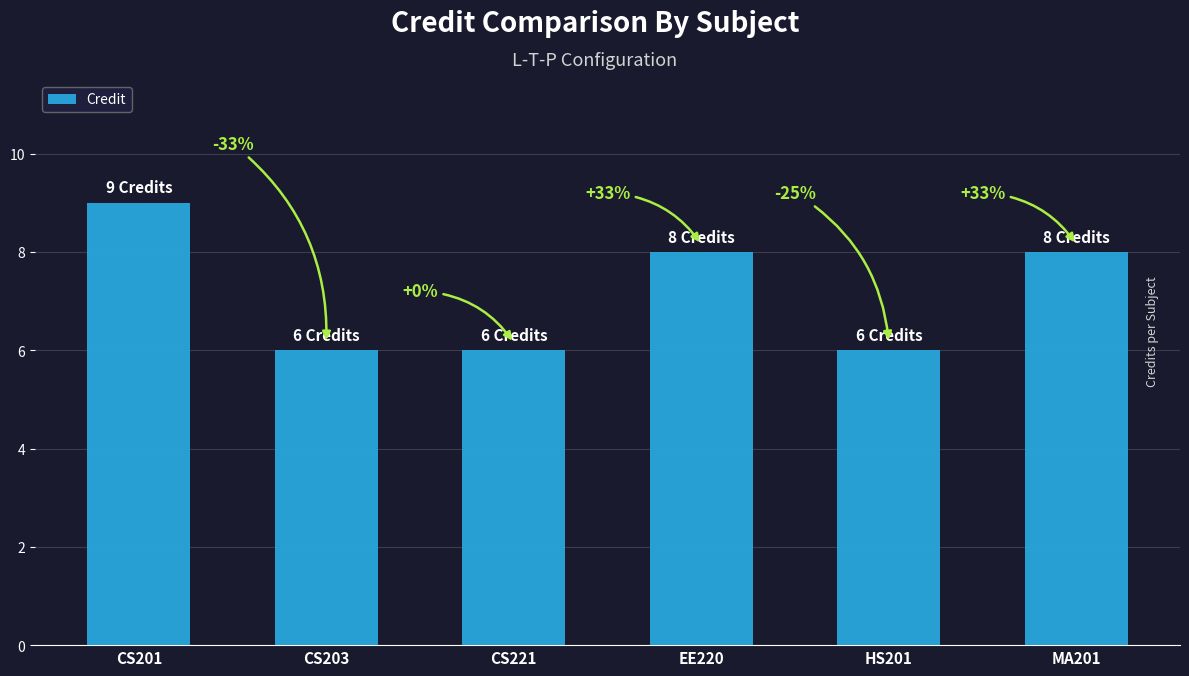

List the labels in order of value, largest first.

CS201, EE220, MA201, CS203, CS221, HS201